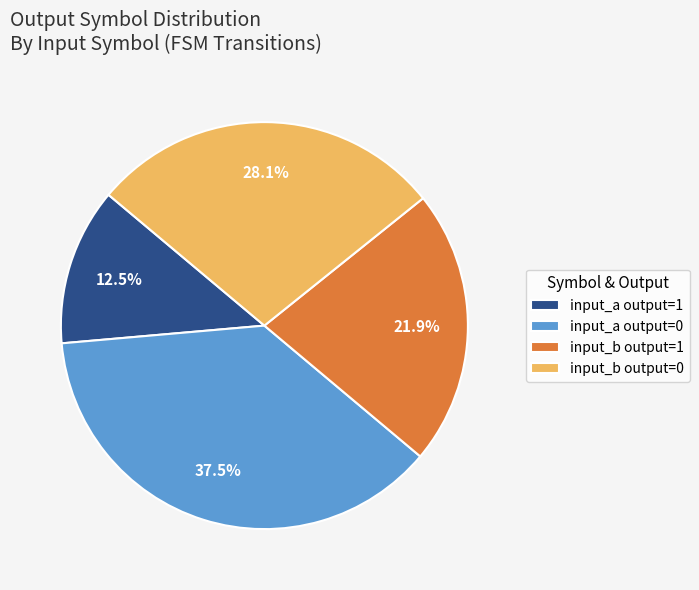

Between input_b output=0 and input_a output=0, which is larger?

input_a output=0